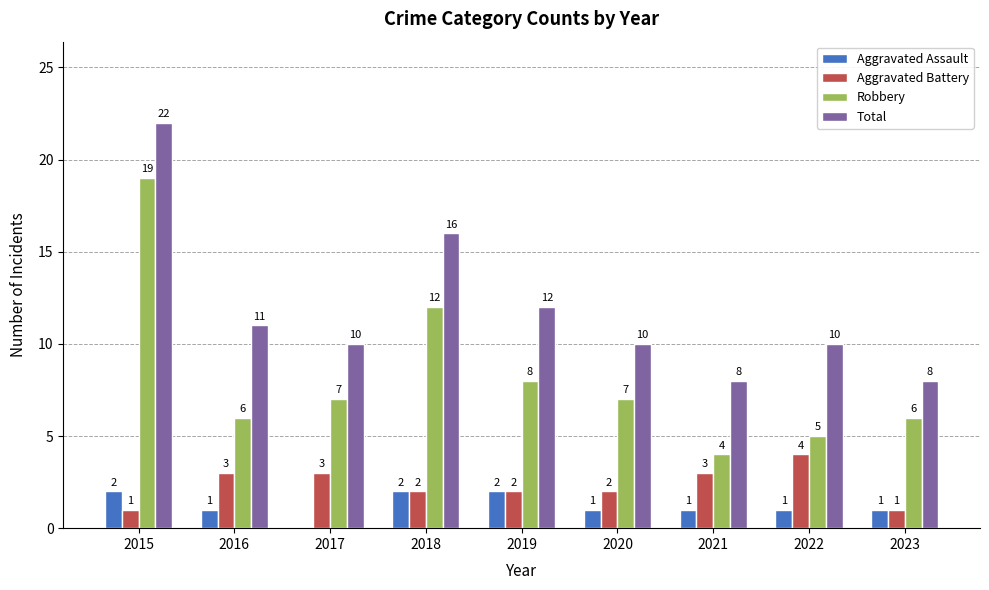

Which category has the highest value across all series?

2015